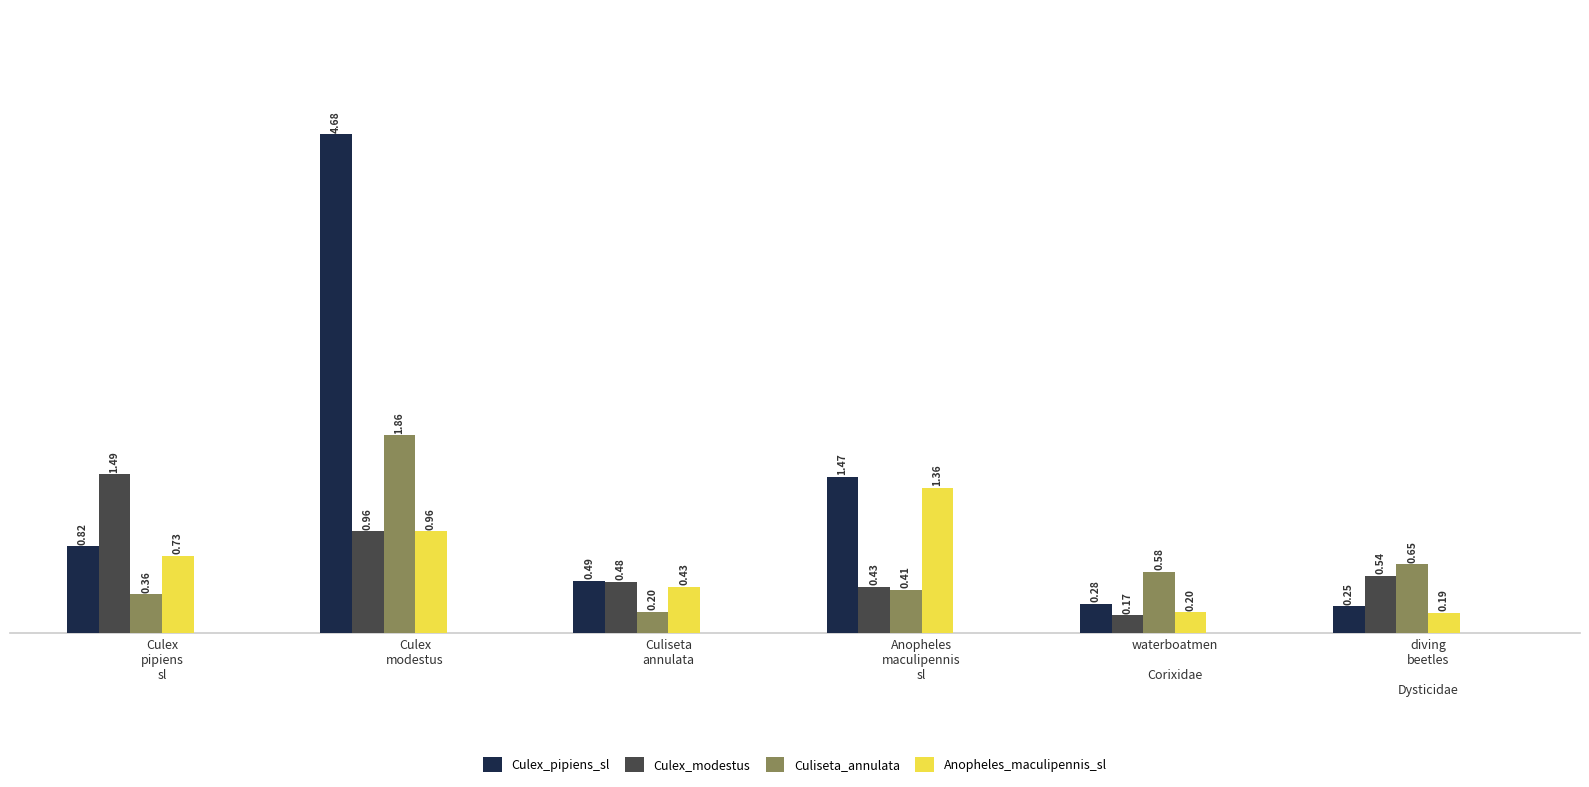

Where is Culiseta_annulata nearest to the value 1?

diving
beetles

Dysticidae